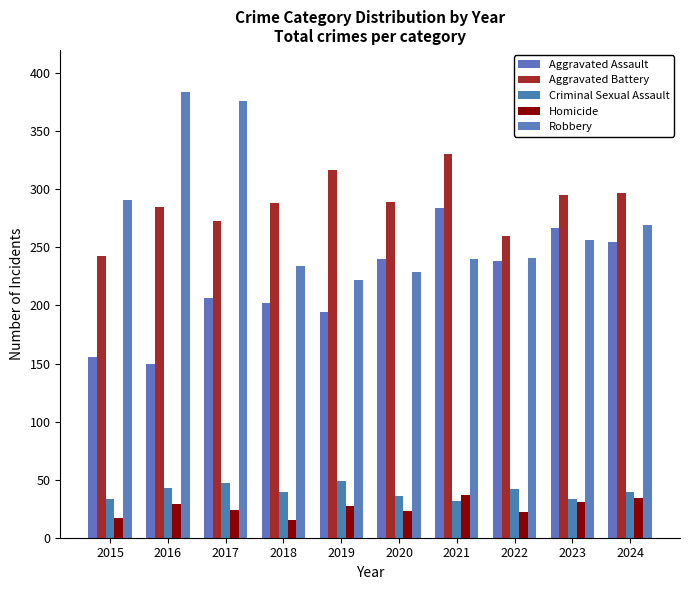

Rank the series by their maximum value, from highest to lowest.

Robbery, Aggravated Battery, Aggravated Assault, Criminal Sexual Assault, Homicide